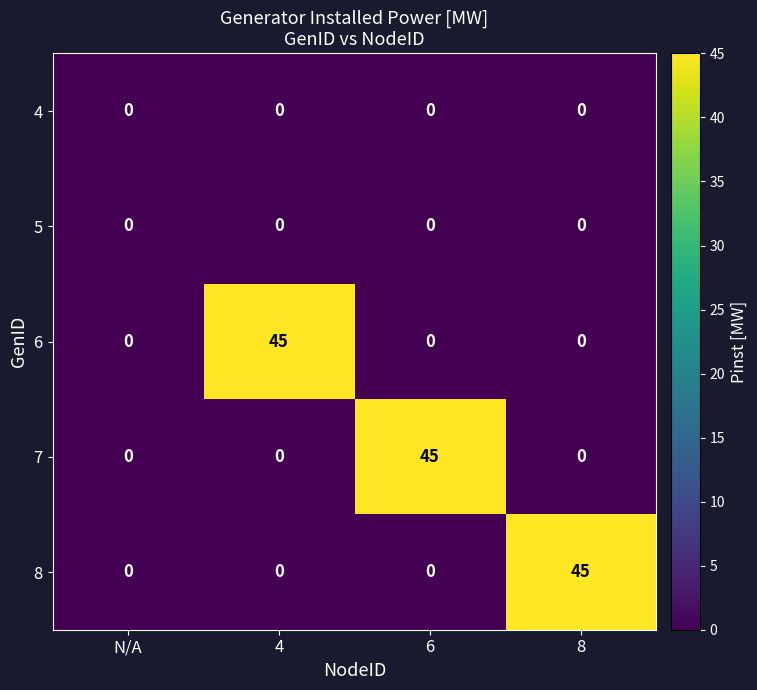

What is the total value across all series at 8?

45